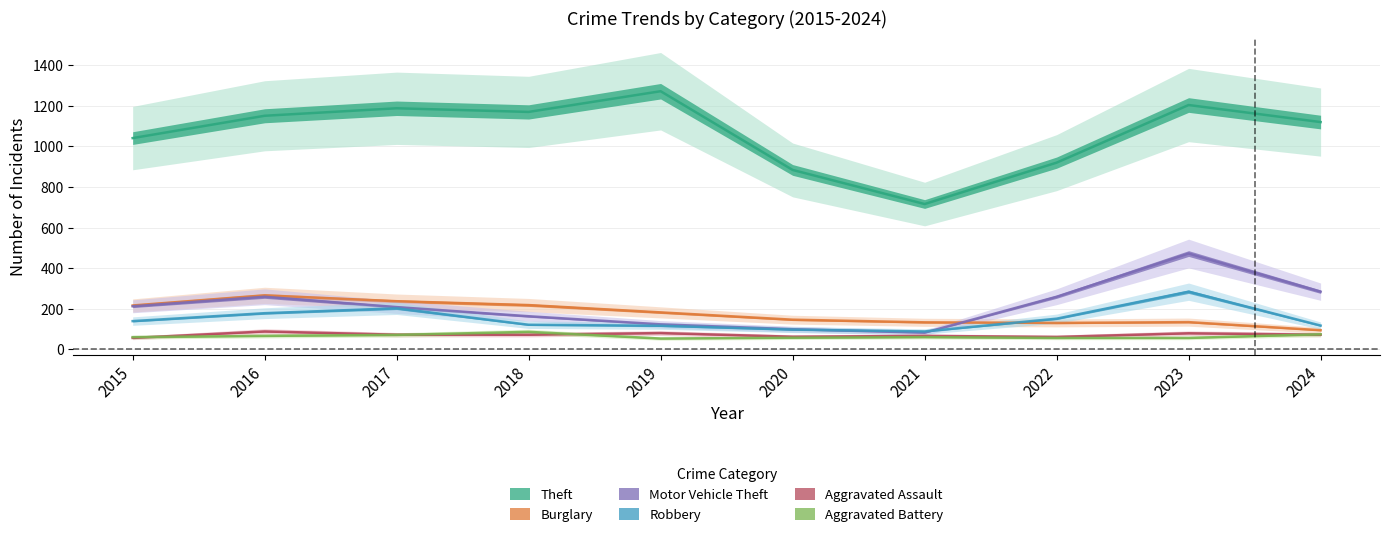

Does the chart have visible grid lines?

Yes